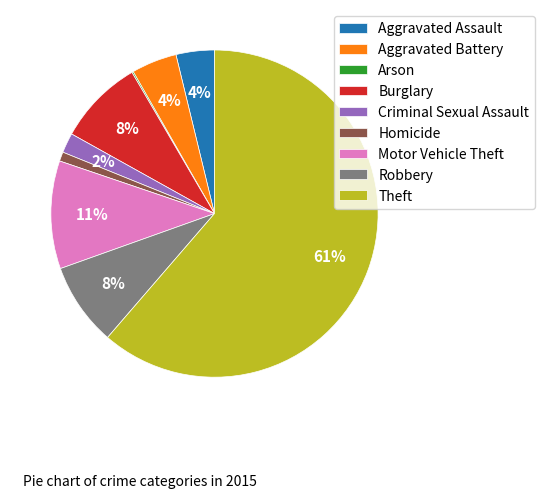

Which slice is the largest?

Theft